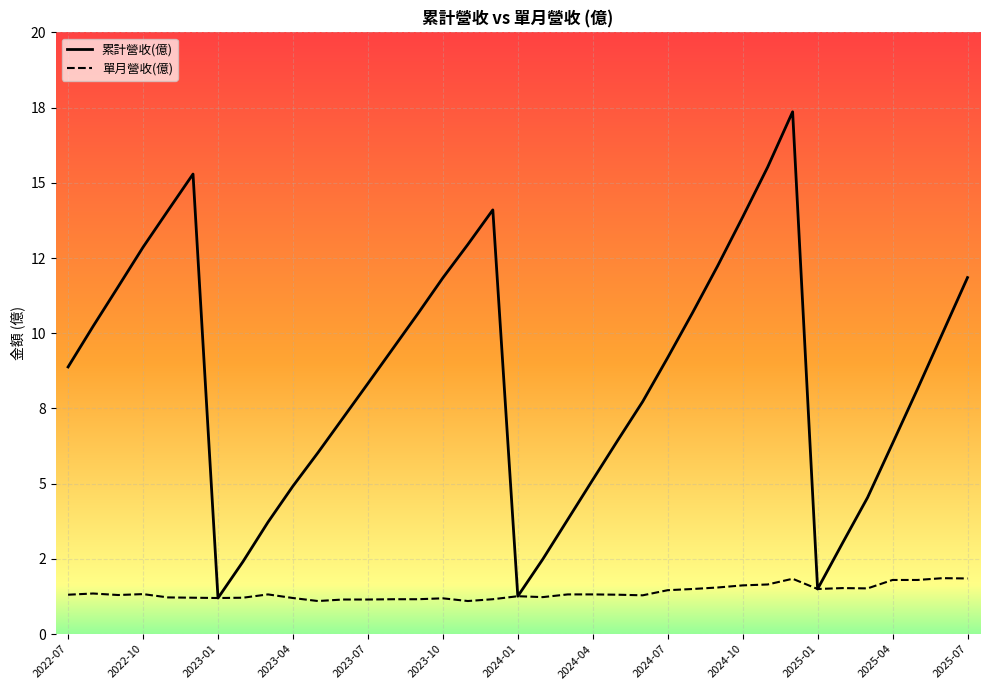

In 單月營收(億), how many points are lower than both neighbors (excluding endpoints)?

8